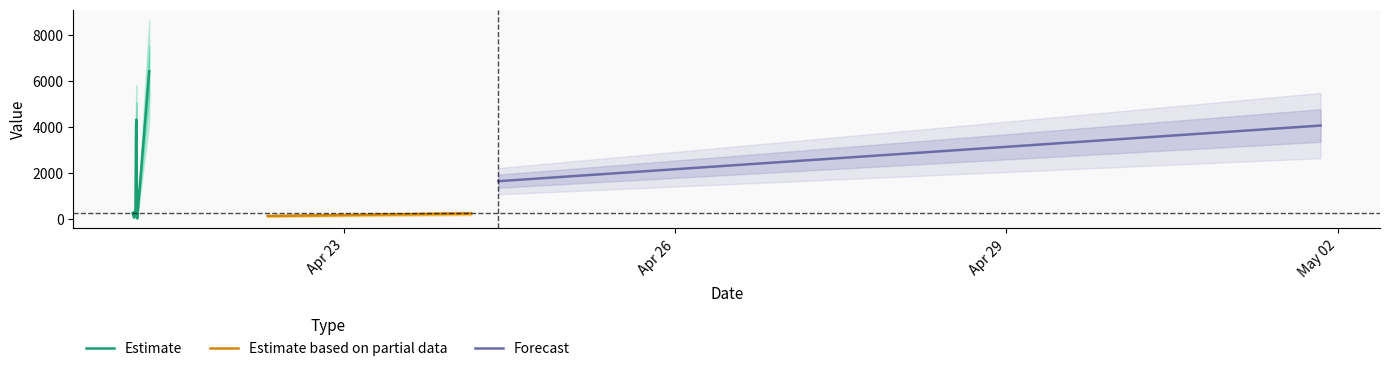

Is it true that the value at 2019-04-24 09:33:57 is 2350.0?

False